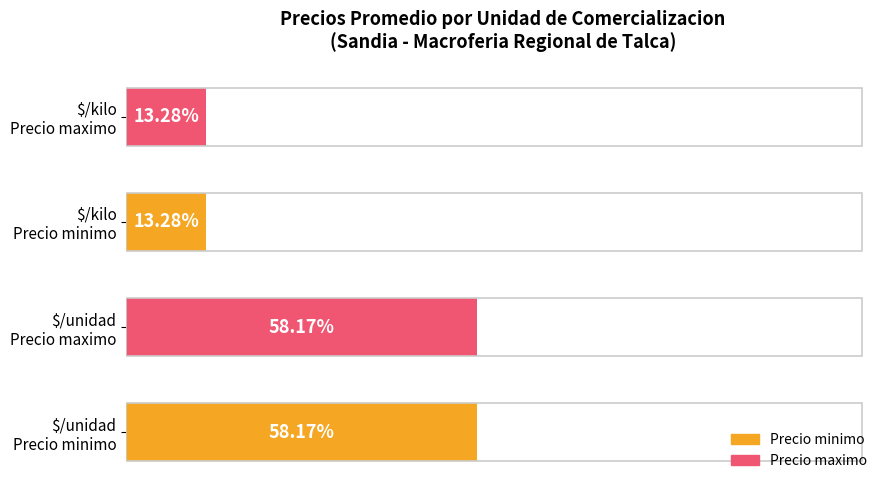

Does the chart contain stacked bars?

No